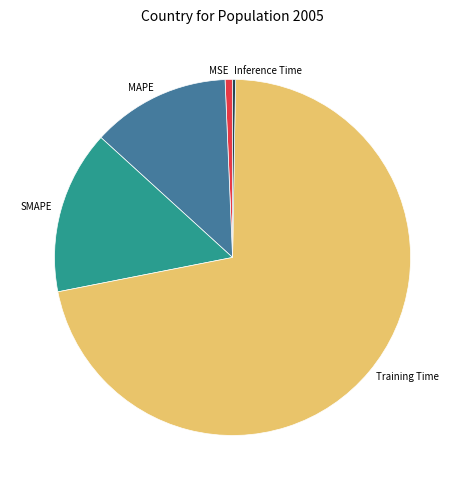

What is the largest slice in the pie chart?

Training Time